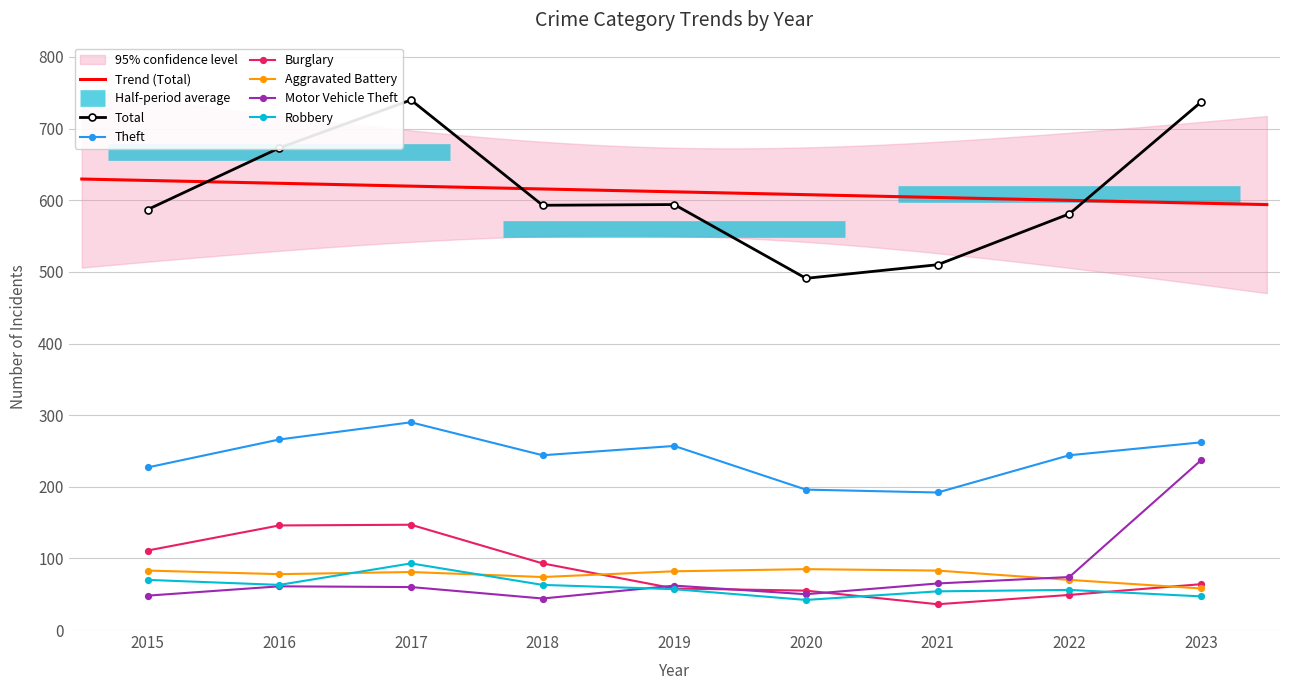

How many data points in Burglary are less than 64?

4